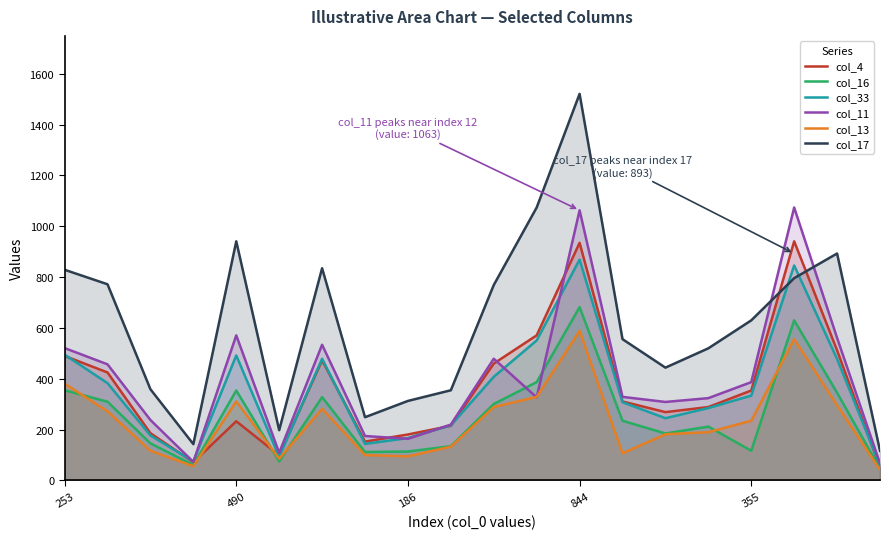

What is the value of the col_16 point at the 6th from the left?

75